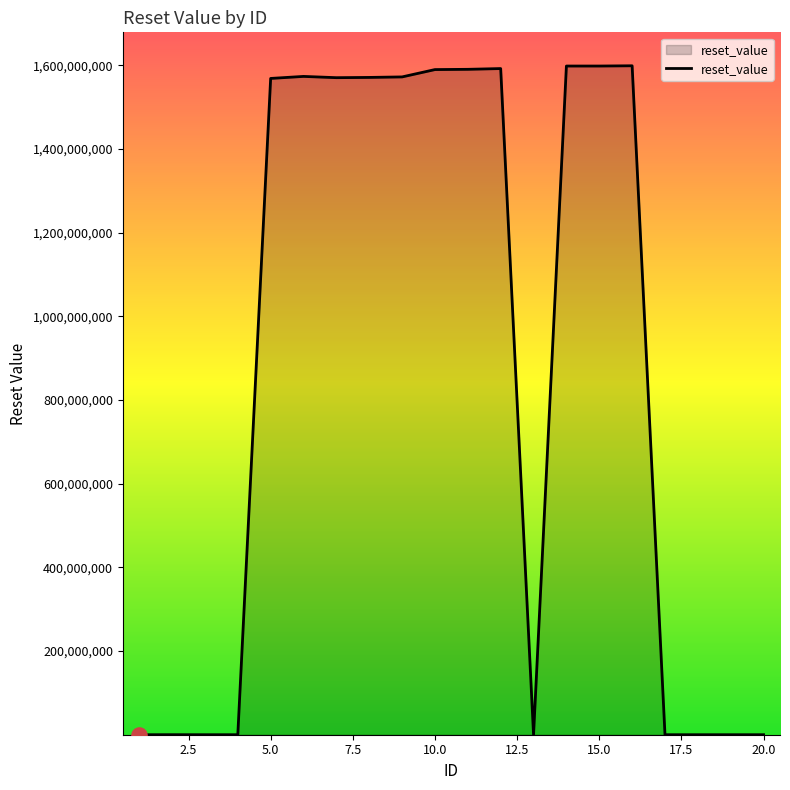

What is the difference between the maximum and minimum values?

1598889598